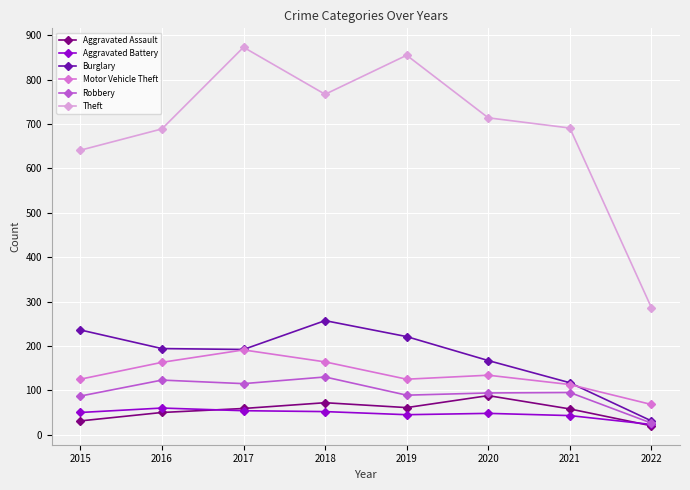

Where does the Motor Vehicle Theft series first go above 134?

2016